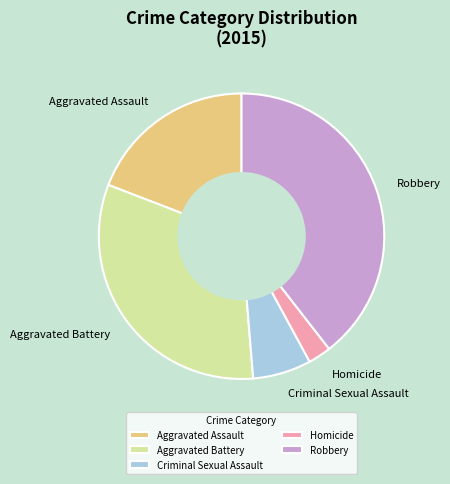

Count the number of slices in the pie.

5